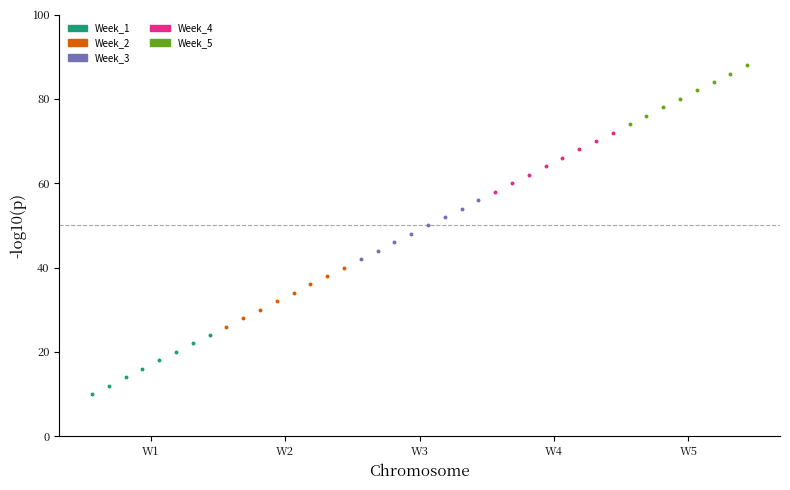

Which series contains the highest Y value?

Week_5